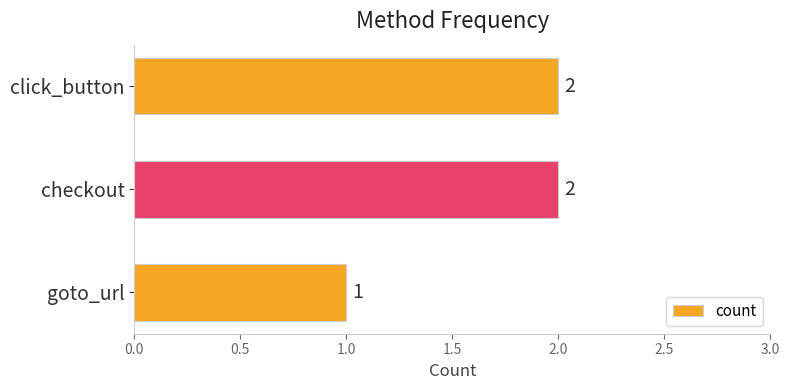

At which label is the value closest to 1?

goto_url